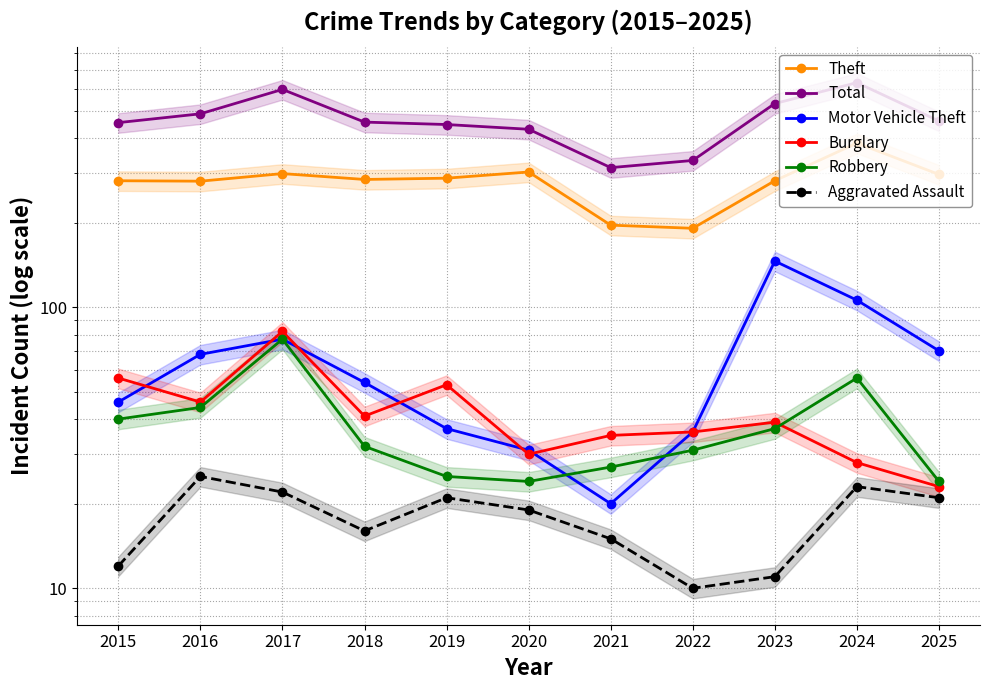

What is the maximum value for Robbery?

77